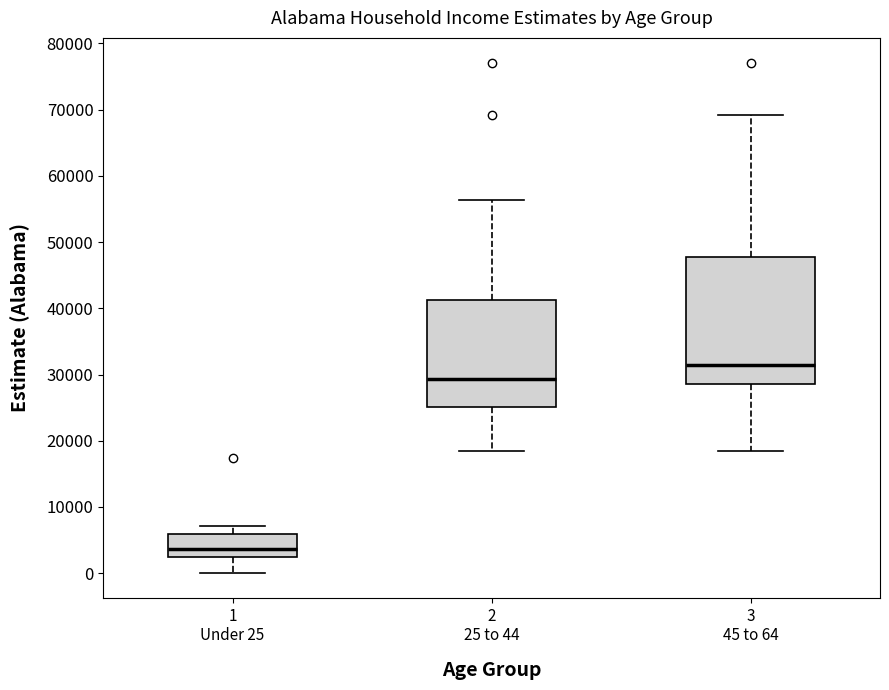

Where does the lower whisker of the box for 2 25 to 44 end on the y-axis? The values are not printed on the chart, so give them approximately, as read against the axis.

18000